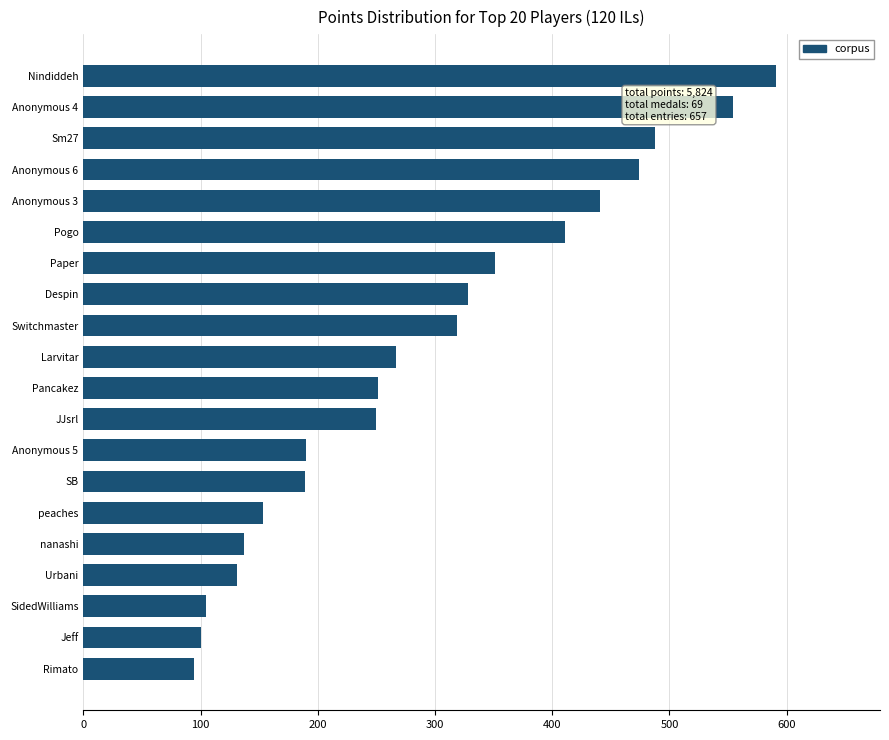

Are the bars grouped side by side (vs. stacked)?

No